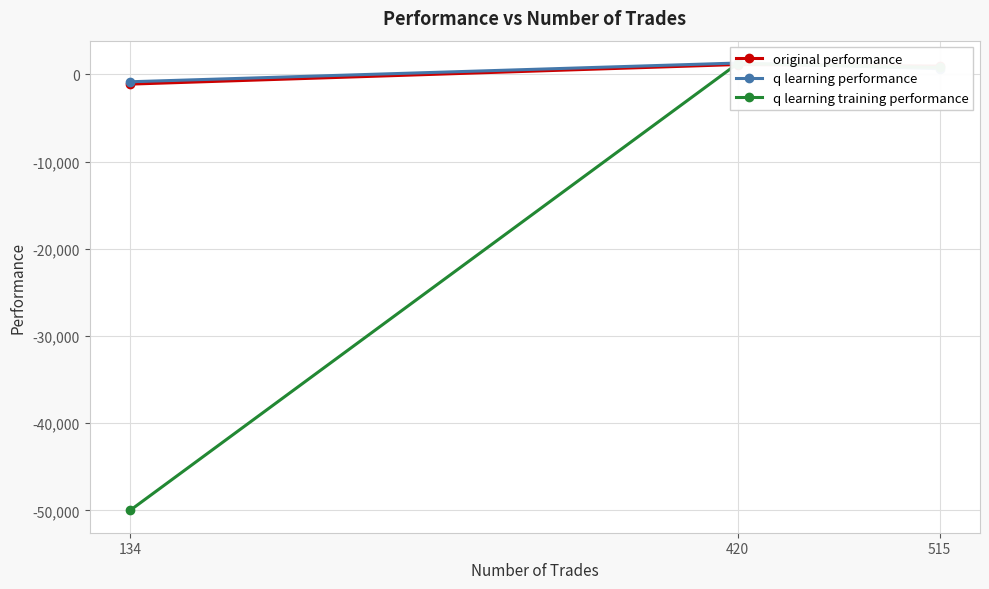

At 134, list the series in order from smallest to largest.

q learning training performance, original performance, q learning performance